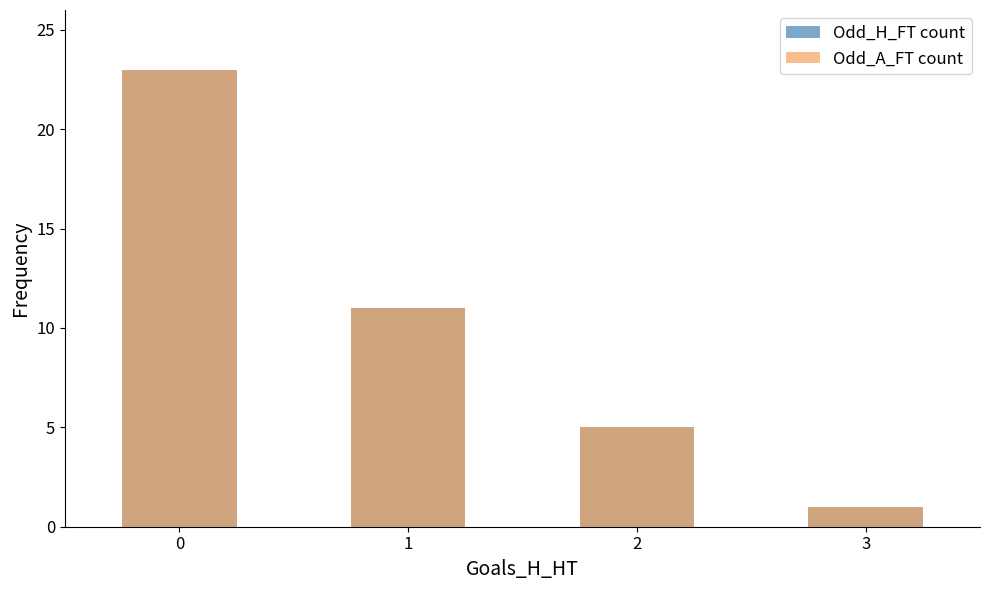

List the series in order of their peak value, lowest first.

Odd_H_FT count, Odd_A_FT count